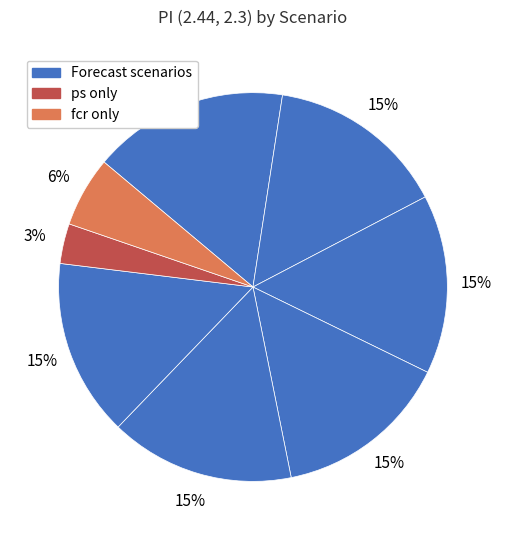

Is there any slice that represents more than half of the pie?

No